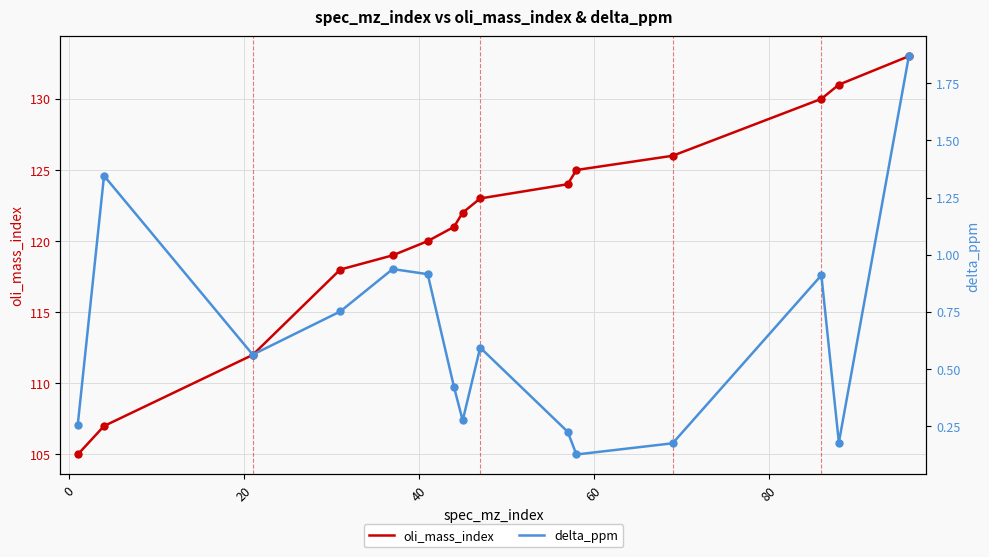

Which series contains the lowest Y value?

delta_ppm